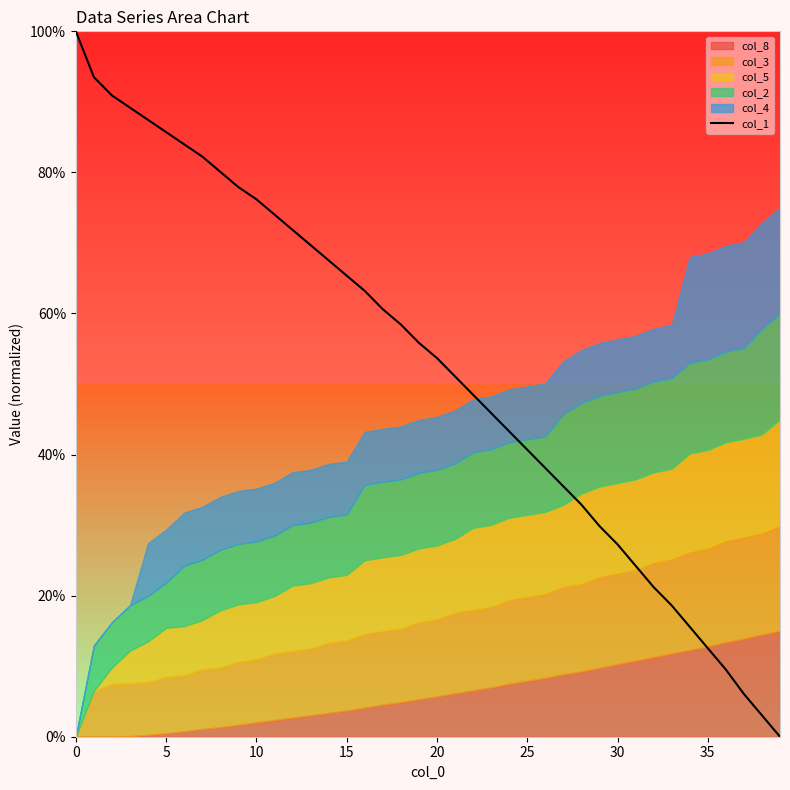

What is the difference between the maximum and minimum values?

1.0